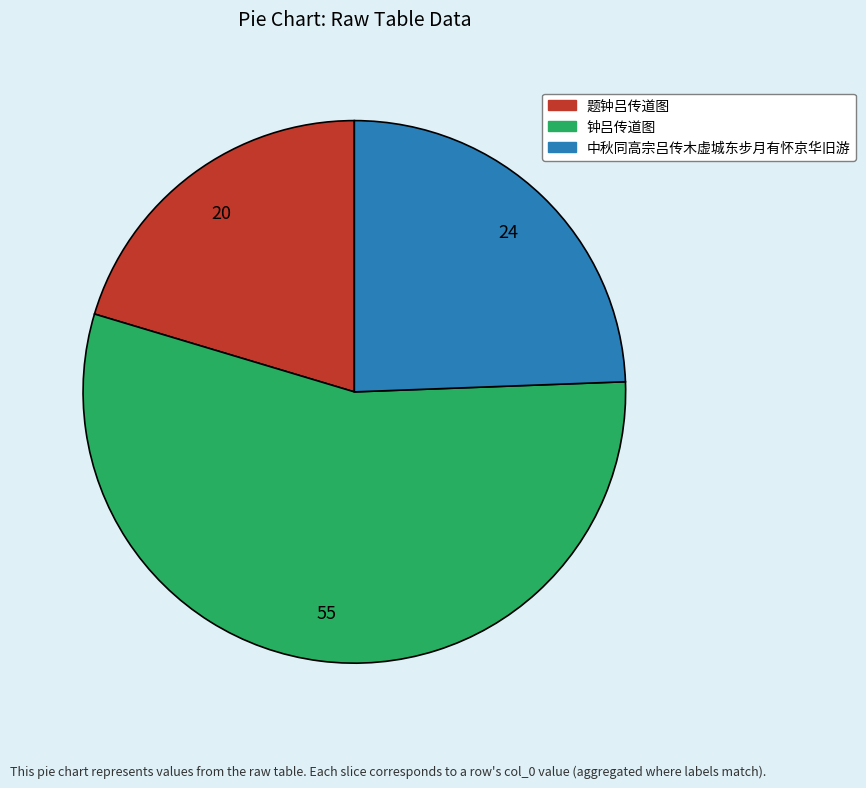

What is the smallest slice in the pie chart?

题钟吕传道图